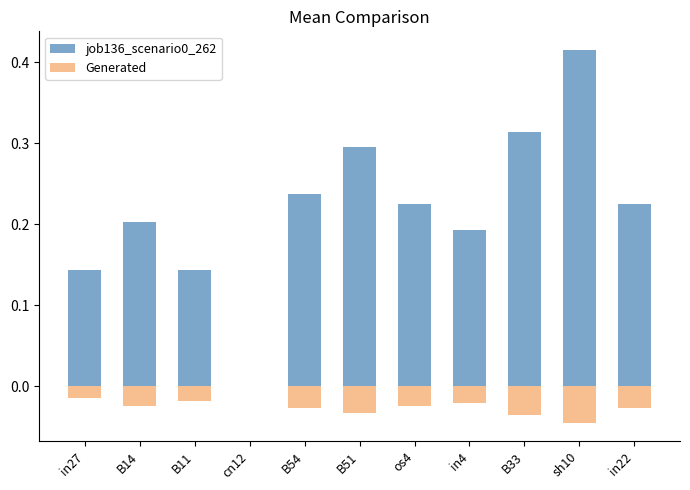

Reading left to right, extract all data points from this chart.

job136_scenario0_262: in27=0.1	B14=0.2	B11=0.1	cn12=0.0	B54=0.2	B51=0.3	os4=0.2	in4=0.2	B33=0.3	sh10=0.4	in22=0.2
Generated: in27=-0.0	B14=-0.0	B11=-0.0	cn12=0.0	B54=-0.0	B51=-0.0	os4=-0.0	in4=-0.0	B33=-0.0	sh10=-0.0	in22=-0.0